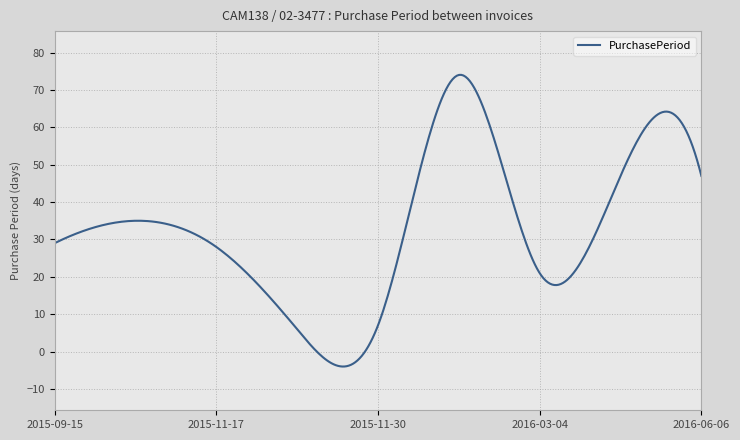

What is the maximum value shown in the chart?

74.0